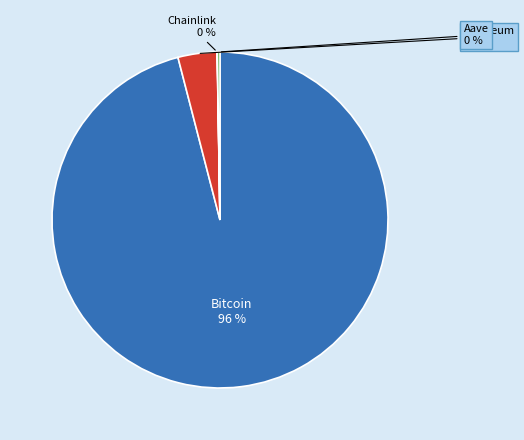

To the nearest percent, what percentage of the pie is Bitcoin?

96%